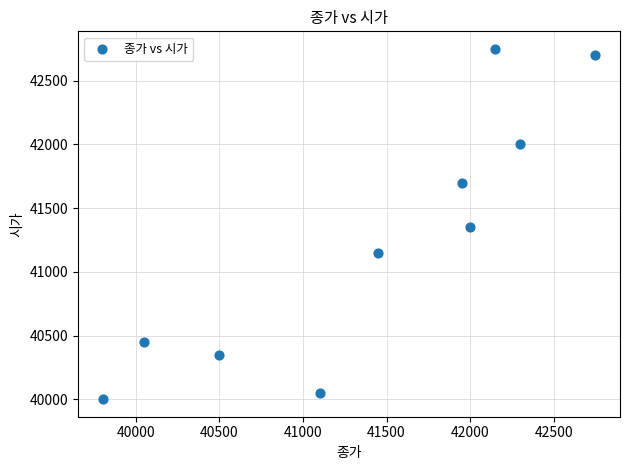

What is the range of Y values (max minus min)?

2750